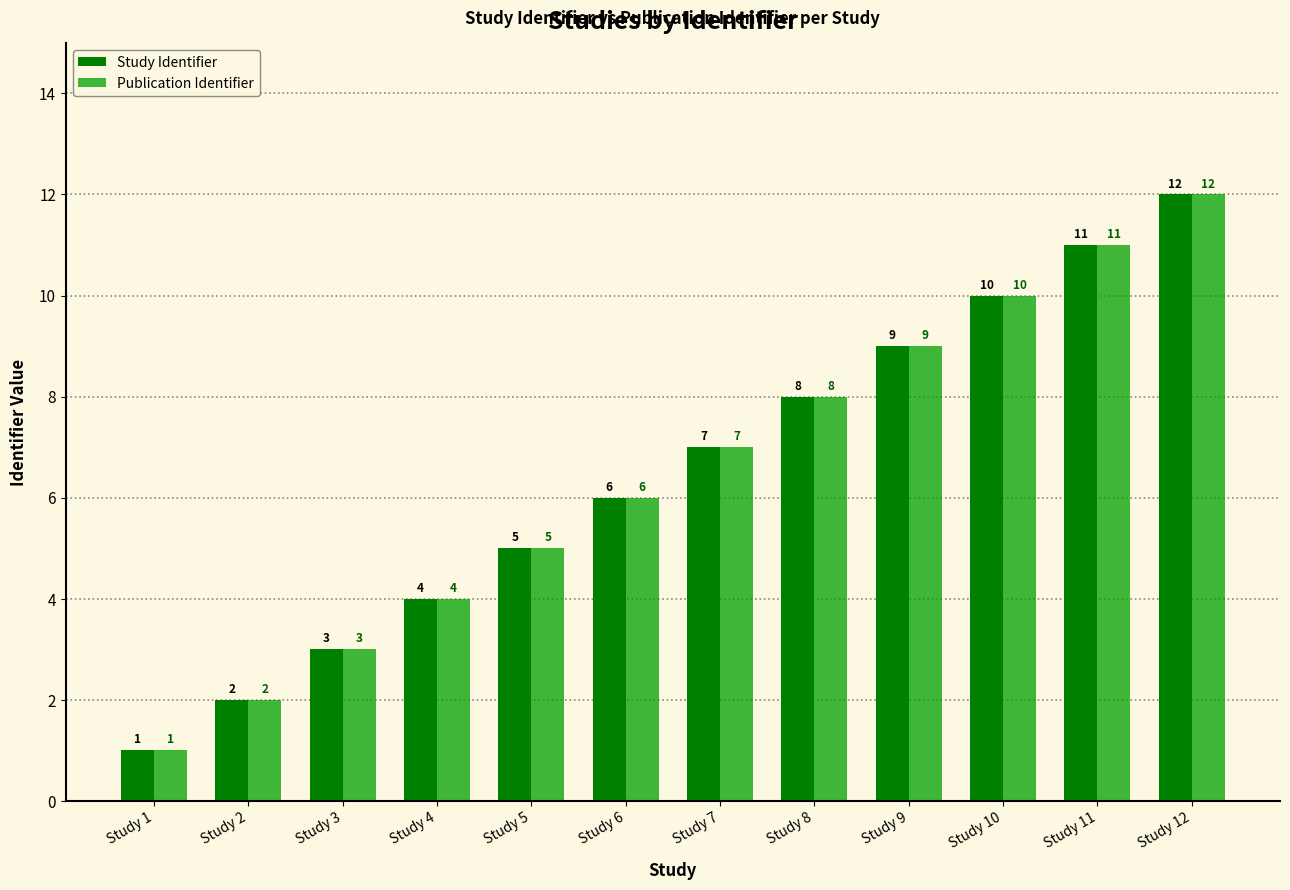

What is the sum of all Study Identifier values?

78